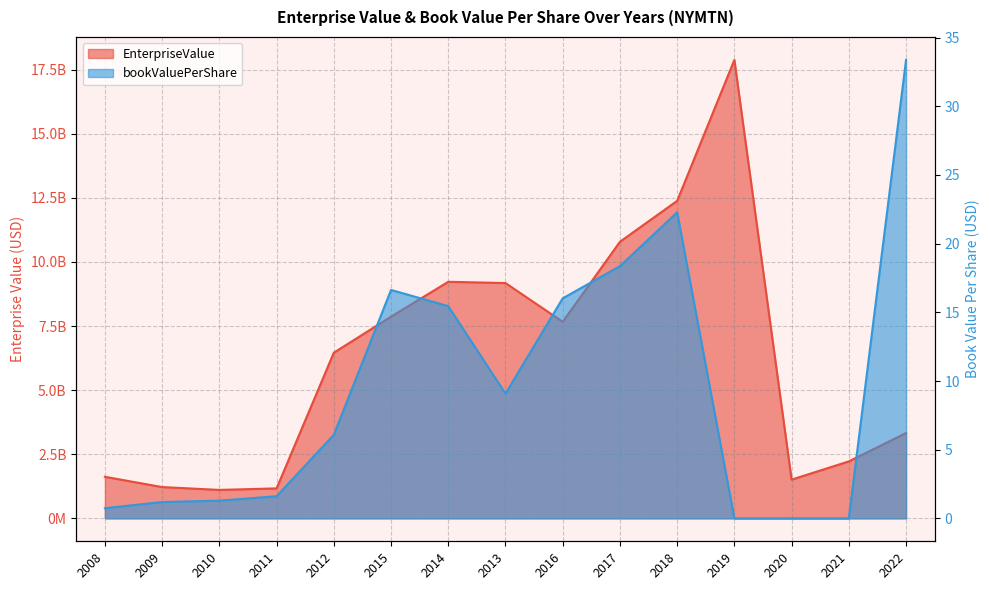

In EnterpriseValue, how many points are higher than both neighbors (excluding endpoints)?

2